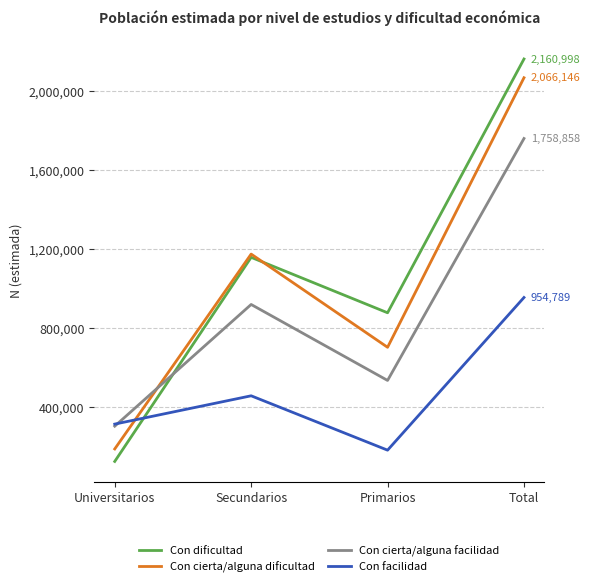

Between Universitarios and Secundarios, which series saw the biggest shift?

Con dificultad